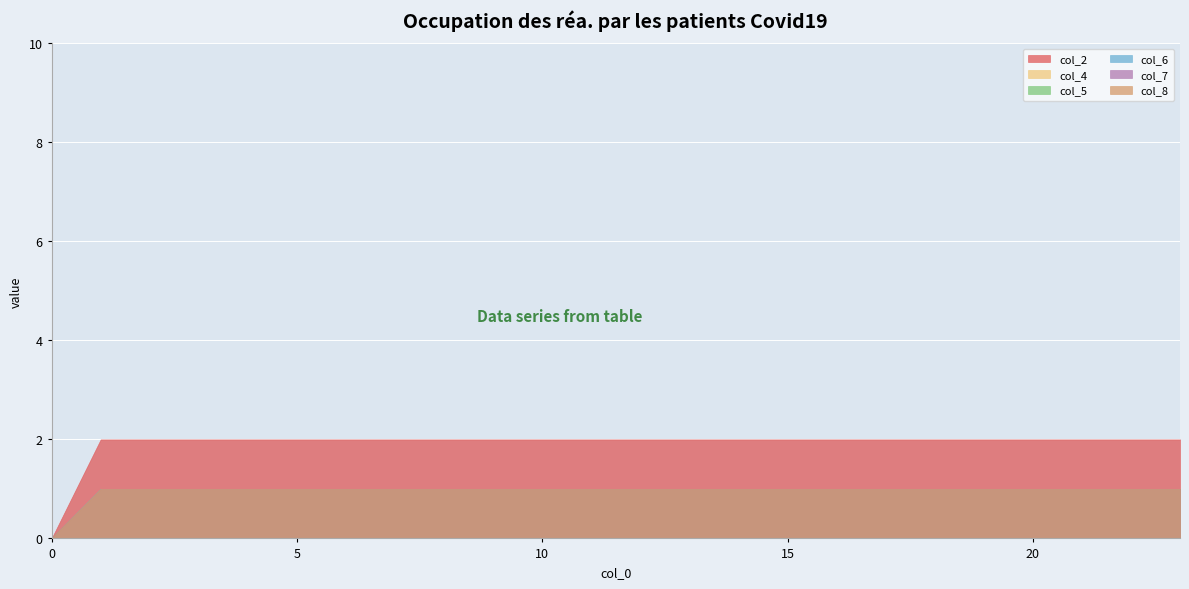

True or false: col_6 and col_7 intersect in this chart.

False